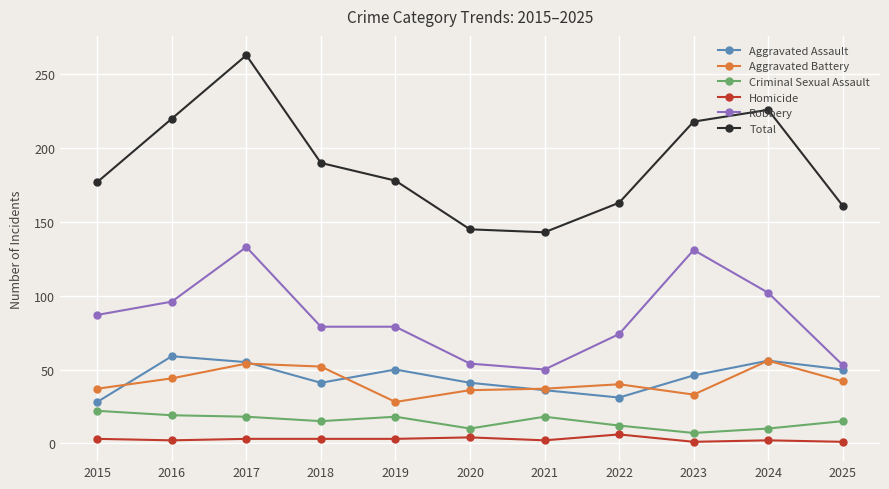

True or false: Robbery and Homicide cross at least once.

False